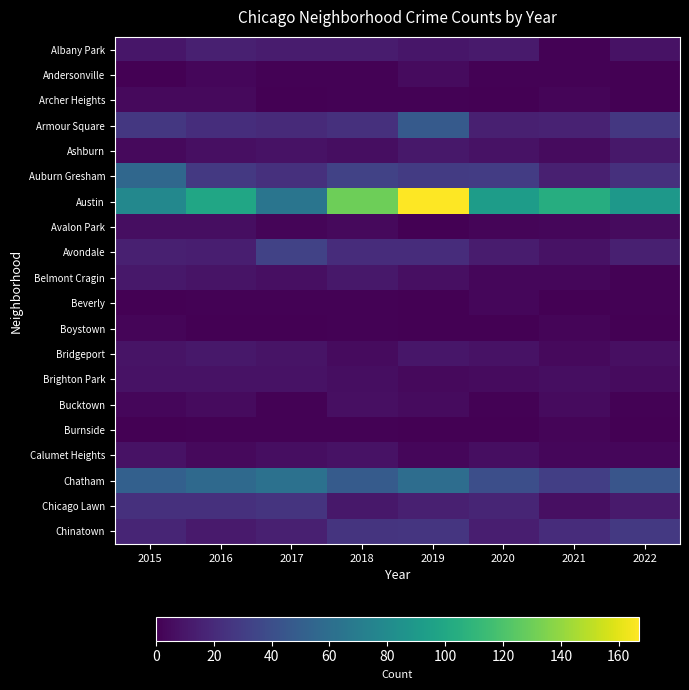

Reading right to left, extract all data points from this chart.

Albany Park: 2022=8	2021=1	2020=12	2019=10	2018=13	2017=13	2016=15	2015=10
Andersonville: 2022=0	2021=1	2020=1	2019=5	2018=1	2017=1	2016=3	2015=0
Archer Heights: 2022=0	2021=2	2020=0	2019=1	2018=1	2017=0	2016=4	2015=4
Armour Square: 2022=27	2021=16	2020=15	2019=47	2018=23	2017=20	2016=22	2015=27
Ashburn: 2022=11	2021=5	2020=8	2019=11	2018=6	2017=8	2016=7	2015=4
Auburn Gresham: 2022=23	2021=15	2020=30	2019=29	2018=33	2017=23	2016=28	2015=56
Austin: 2022=89	2021=104	2020=92	2019=167	2018=130	2017=65	2016=99	2015=78
Avalon Park: 2022=5	2021=3	2020=2	2019=0	2018=4	2017=2	2016=6	2015=6
Avondale: 2022=15	2021=8	2020=13	2019=21	2018=21	2017=33	2016=14	2015=15
Belmont Cragin: 2022=1	2021=3	2020=3	2019=7	2018=11	2017=7	2016=9	2015=11
Beverly: 2022=1	2021=0	2020=3	2019=0	2018=1	2017=1	2016=1	2015=0
Boystown: 2022=0	2021=2	2020=0	2019=0	2018=1	2017=0	2016=0	2015=2
Bridgeport: 2022=7	2021=4	2020=8	2019=10	2018=5	2017=9	2016=11	2015=9
Brighton Park: 2022=5	2021=6	2020=5	2019=4	2018=6	2017=8	2016=8	2015=8
Bucktown: 2022=1	2021=5	2020=1	2019=5	2018=7	2017=1	2016=5	2015=3
Burnside: 2022=0	2021=2	2020=0	2019=0	2018=1	2017=1	2016=1	2015=0
Calumet Heights: 2022=3	2021=3	2020=6	2019=3	2018=8	2017=6	2016=4	2015=8
Chatham: 2022=44	2021=31	2020=40	2019=60	2018=48	2017=62	2016=57	2015=51
Chicago Lawn: 2022=12	2021=7	2020=17	2019=15	2018=11	2017=25	2016=23	2015=23
Chinatown: 2022=28	2021=21	2020=14	2019=26	2018=25	2017=15	2016=12	2015=17